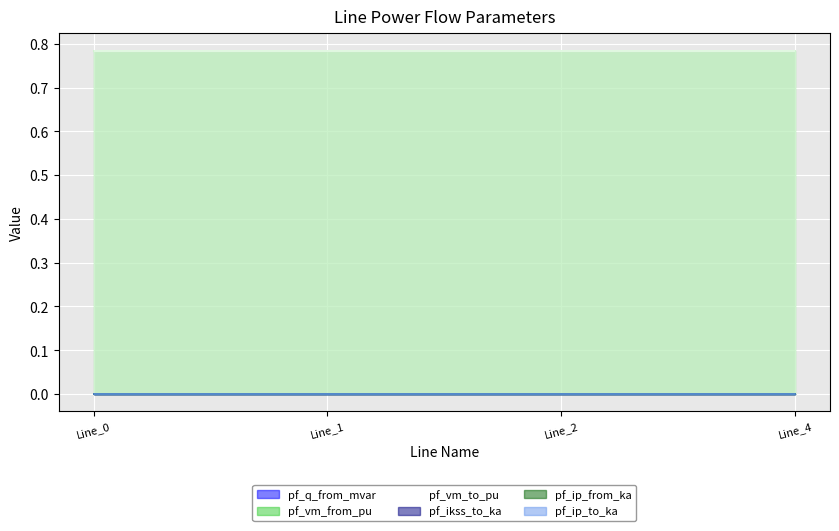

True or false: pf_vm_from_pu has more than 1 interior local peaks.

False